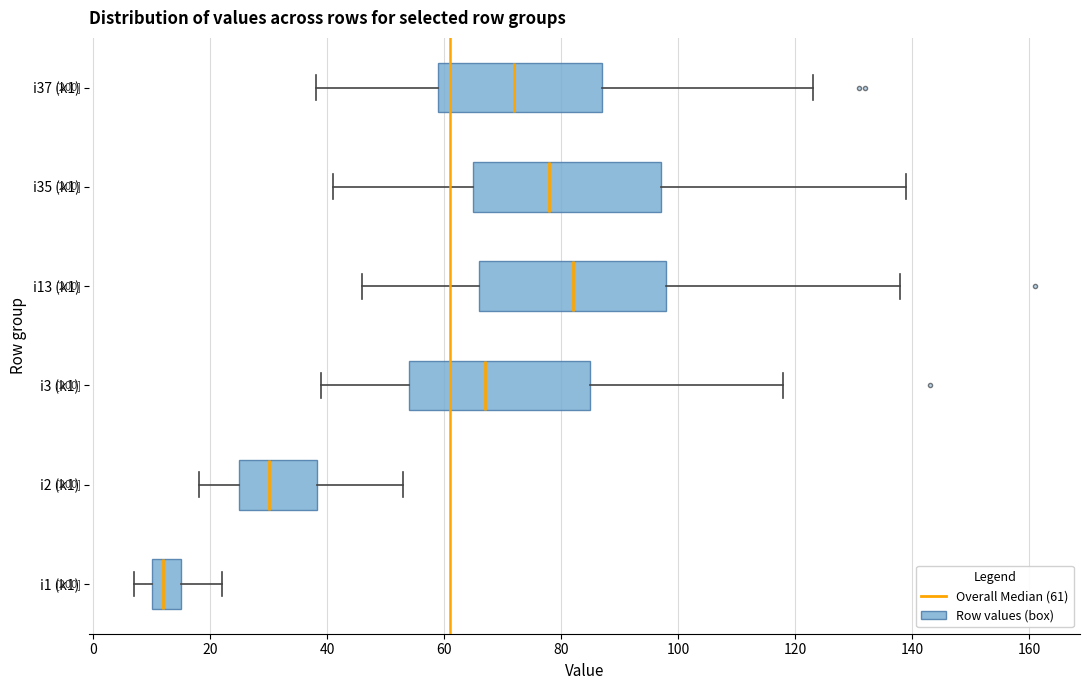

Reading bottom to top, transcribe this box plot: for each box, give where its median line is, the range the box spans, and where its two whiskers end, as read against the x-axis. The values are not printed on the chart, so give them approximately, as read against the axis.

i1 (k1): median 12, box 10 to 16, whiskers 8 to 22
i2 (k1): median 30, box 26 to 38, whiskers 18 to 54
i3 (k1): median 68, box 54 to 86, whiskers 40 to 118
i13 (k1): median 82, box 66 to 98, whiskers 46 to 138
i35 (k1): median 78, box 66 to 98, whiskers 42 to 140
i37 (k1): median 72, box 60 to 88, whiskers 38 to 124